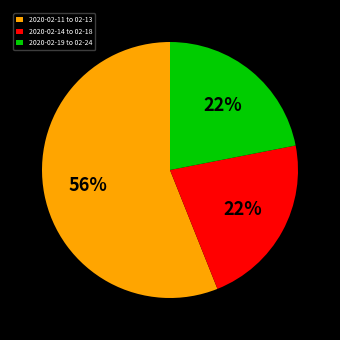

Is it true that 2020-02-11 to 02-13 is 56% of the pie?

True